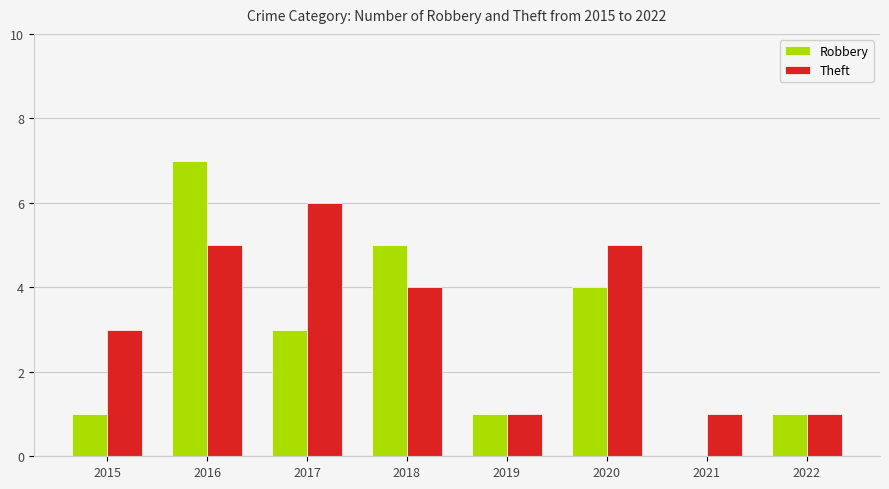

Is the value of Theft at 2016 greater than the value of Robbery at 2021?

Yes